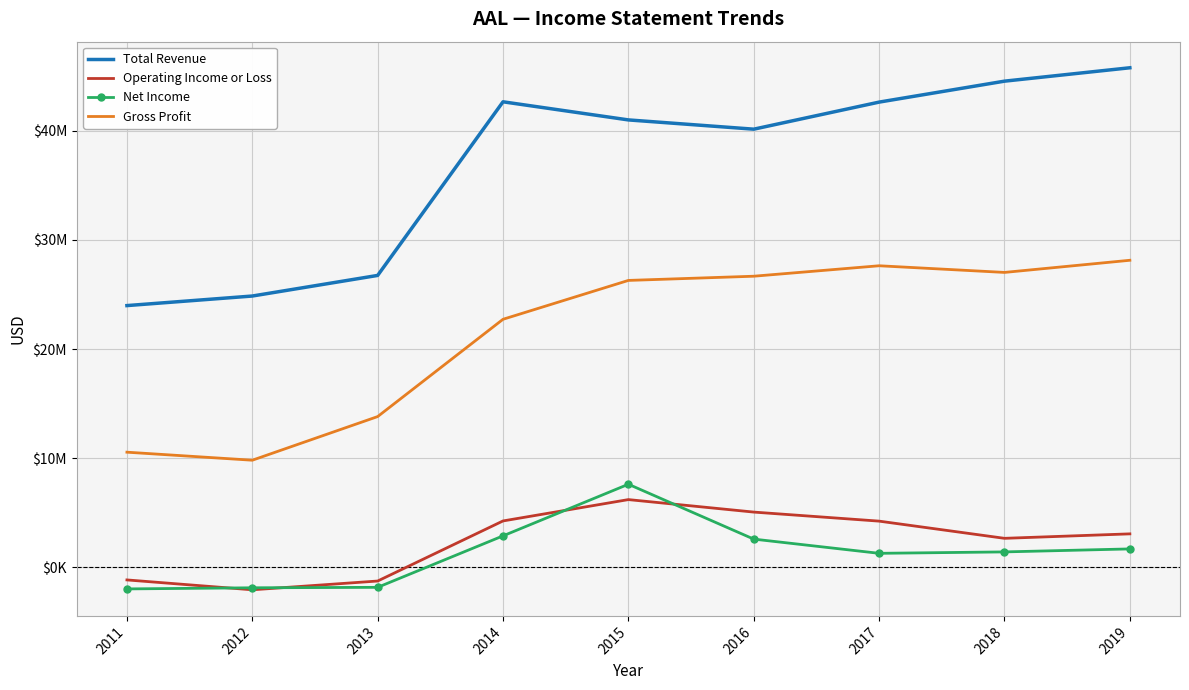

Rank the series at 2018 from highest to lowest value.

Total Revenue, Gross Profit, Operating Income or Loss, Net Income